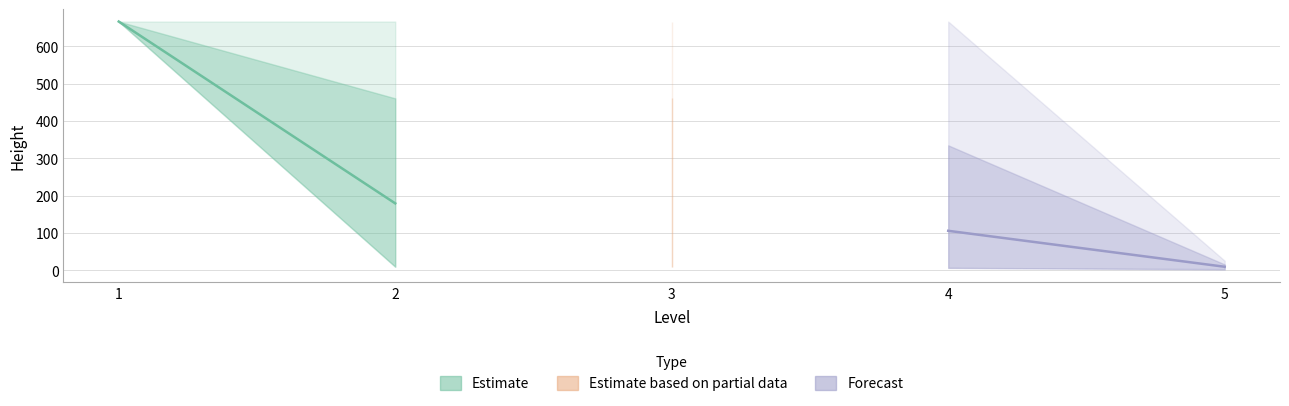

The value of Forecast at 4 is 155.8. True or false?

False